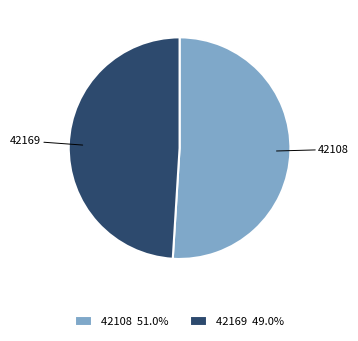

Which slice is the largest?

42108